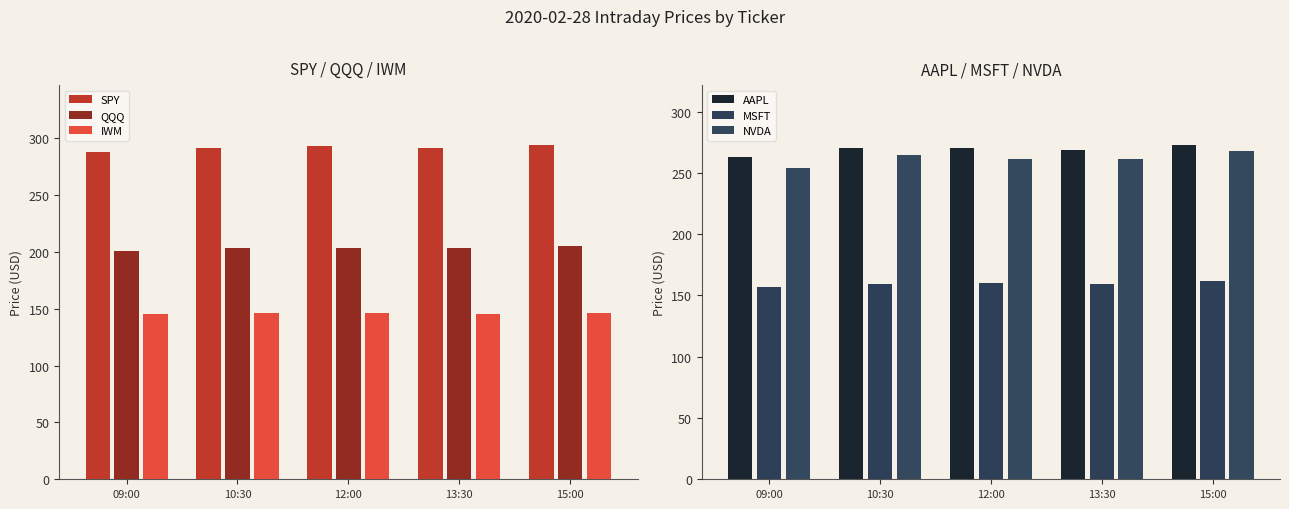

Rank the series at 12:00 from highest to lowest value.

SPY, AAPL, NVDA, QQQ, MSFT, IWM